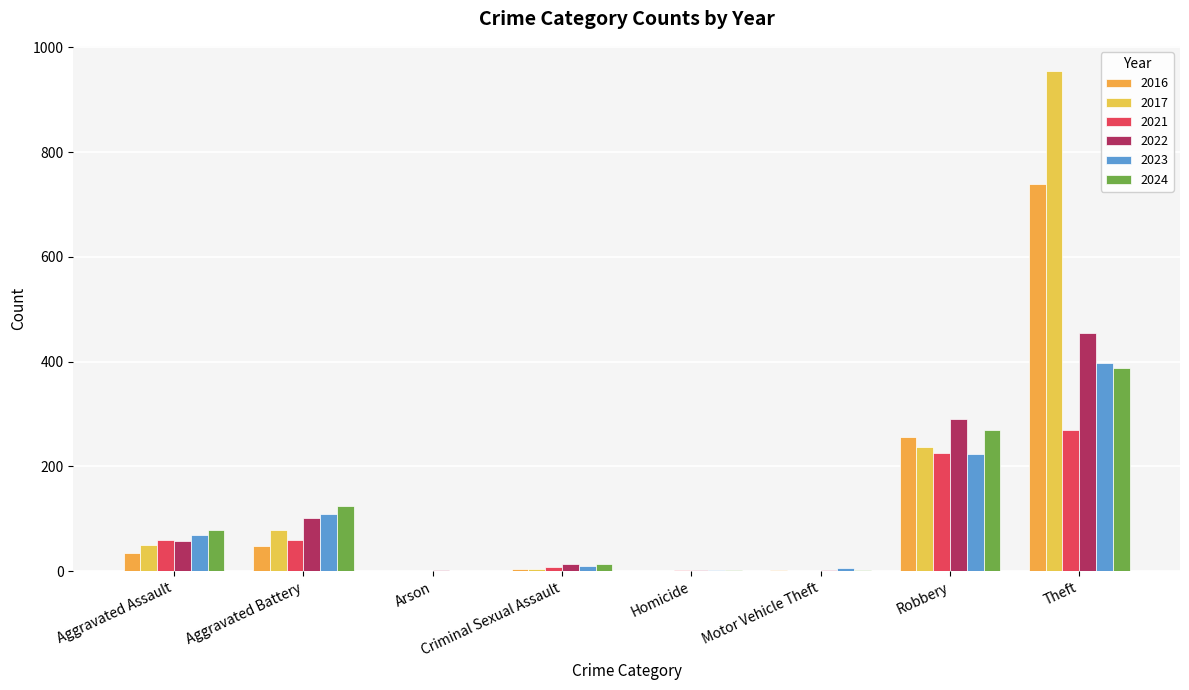

What is the total value across all series at Robbery?

1502